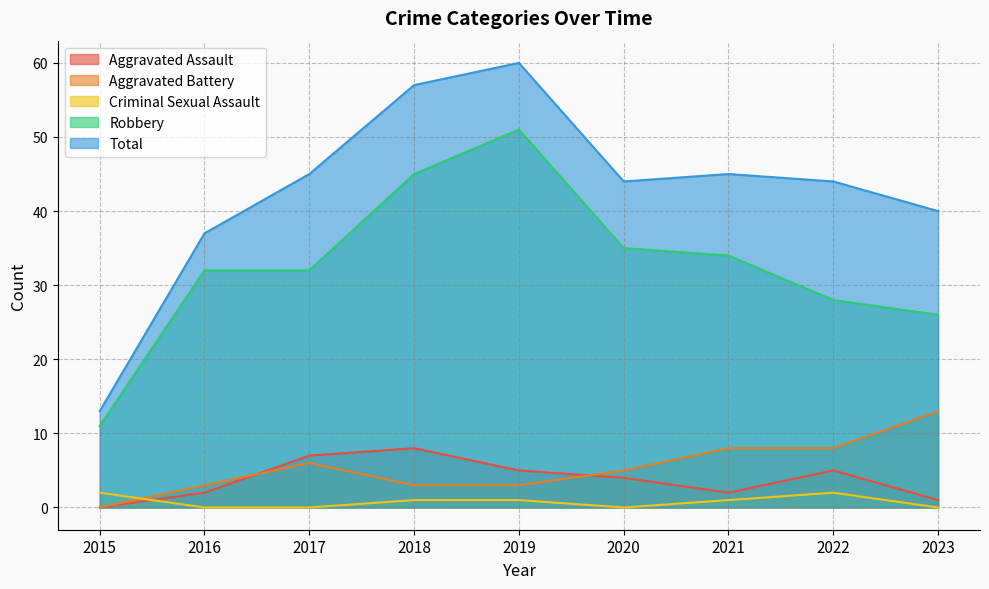

Reading right to left, what are all the values shown in this chart?

Aggravated Assault: 1	5	2	4	5	8	7	2	0
Aggravated Battery: 13	8	8	5	3	3	6	3	0
Criminal Sexual Assault: 0	2	1	0	1	1	0	0	2
Robbery: 26	28	34	35	51	45	32	32	11
Total: 40	44	45	44	60	57	45	37	13